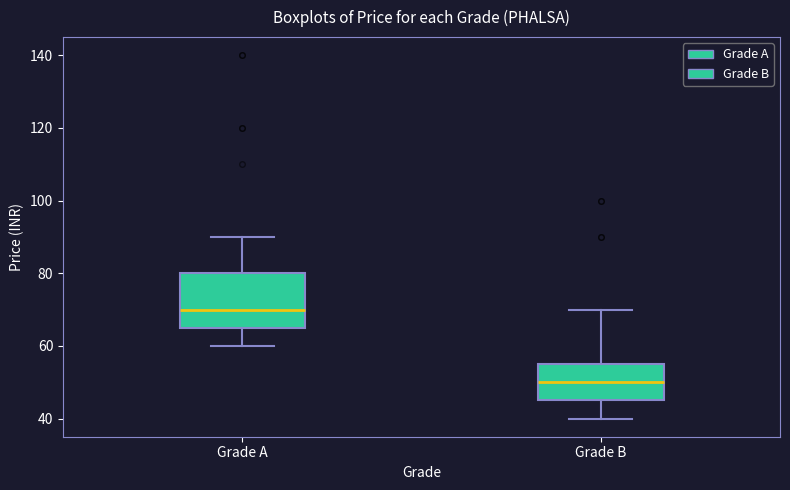

Comparing the boxes themselves (not the whiskers), which one is the tallest?

Grade A